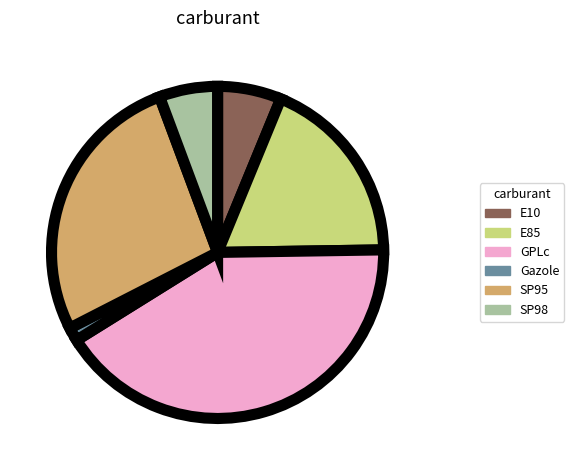

Does SP95 represent more than half of the total?

No